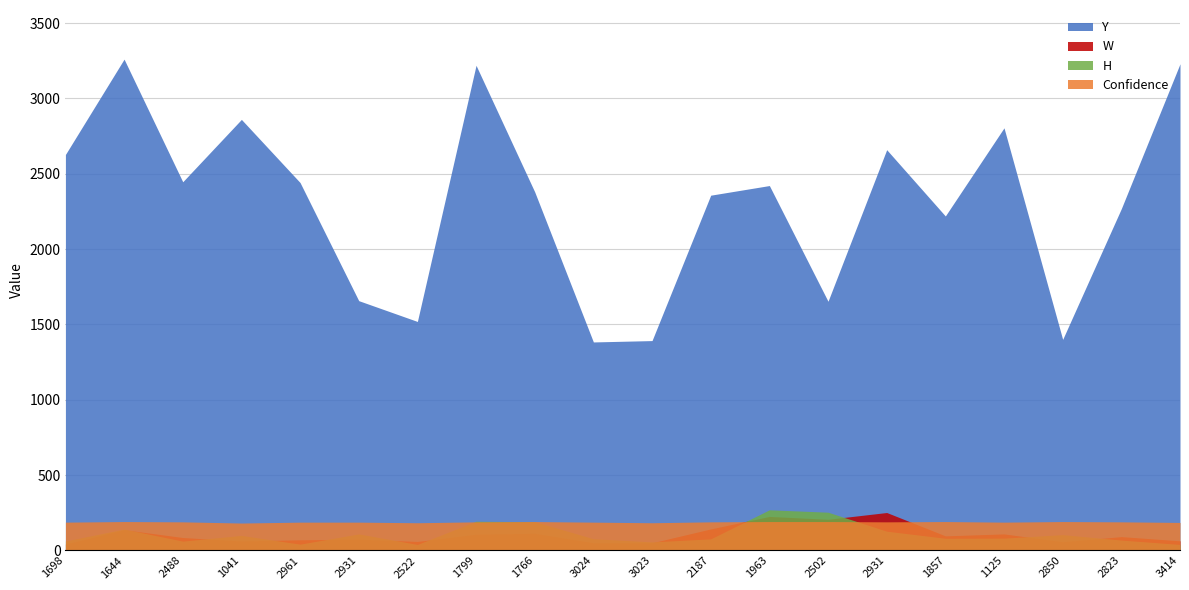

Between 1644 and 1963, which series saw the biggest shift?

Y